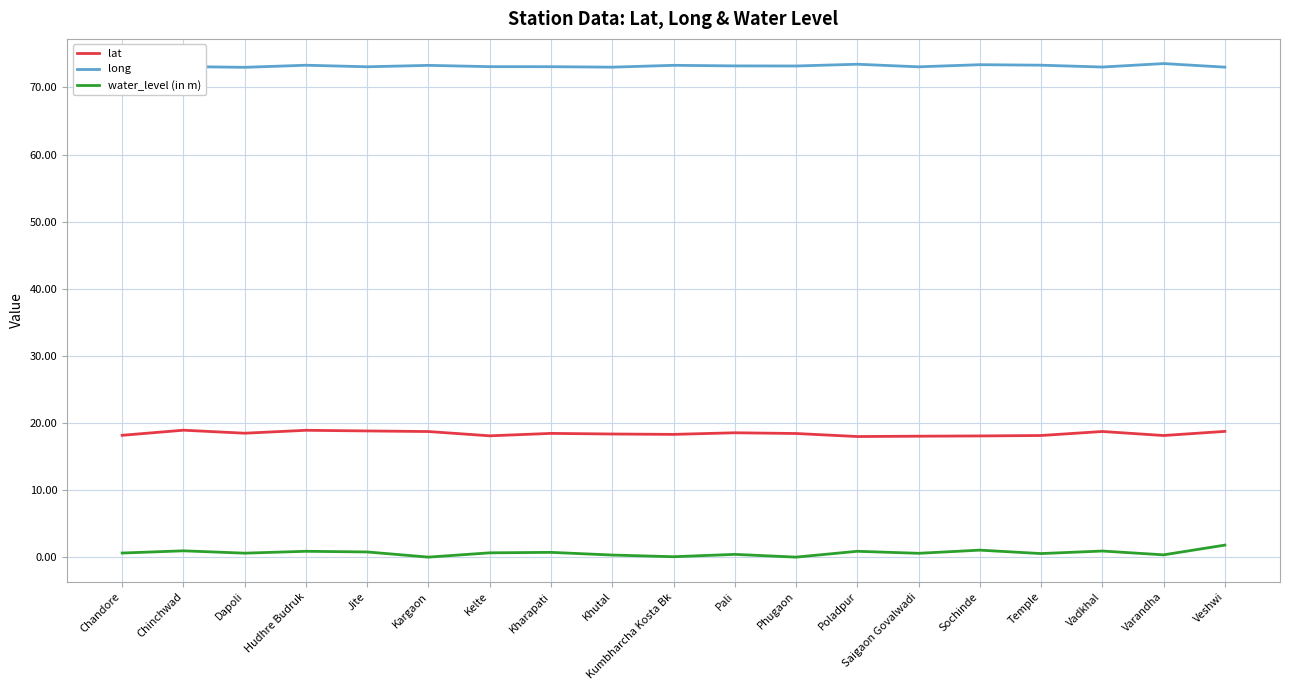

In long, how many points are lower than both neighbors (excluding endpoints)?

6